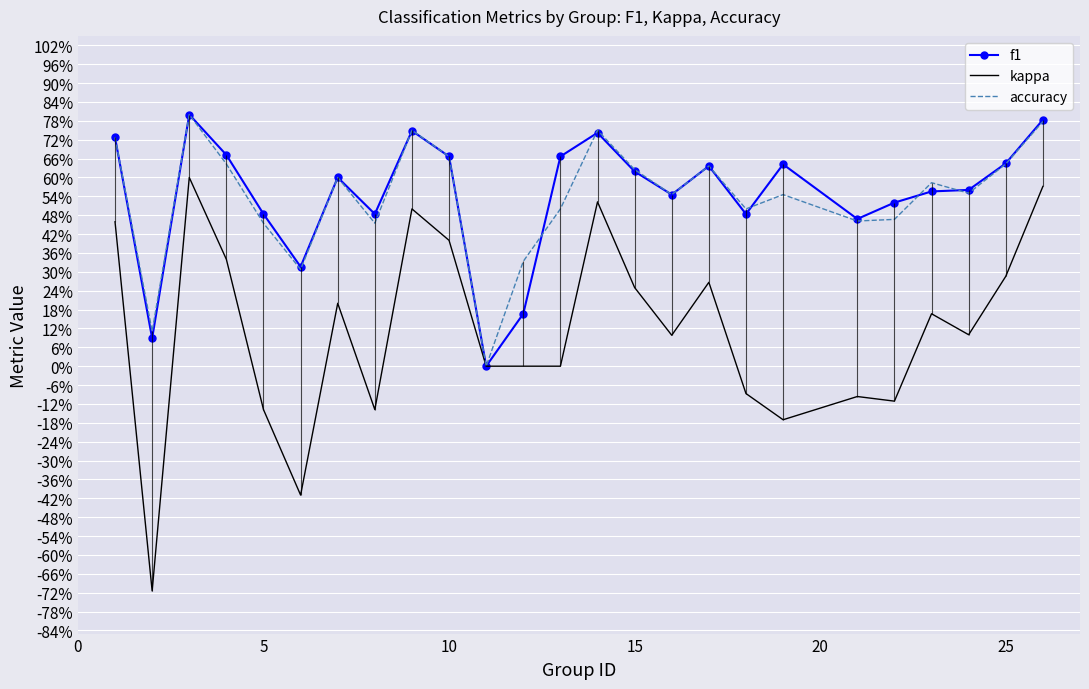

How many times do accuracy and f1 cross each other?

6